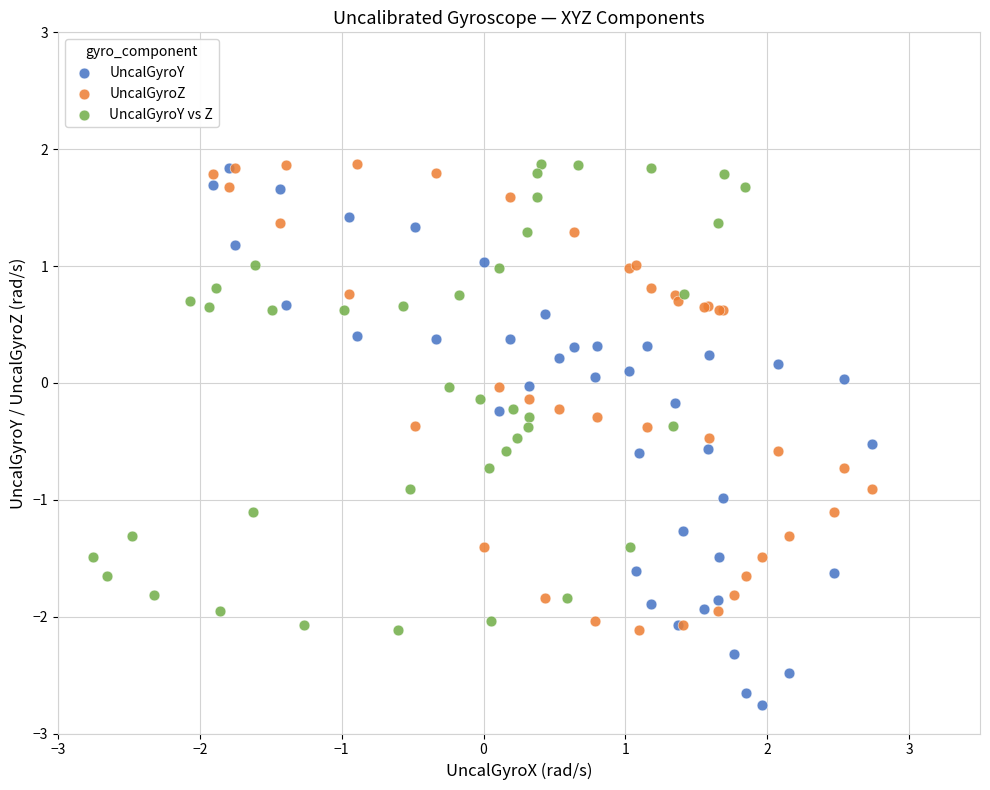

Which series contains the lowest Y value?

UncalGyroY